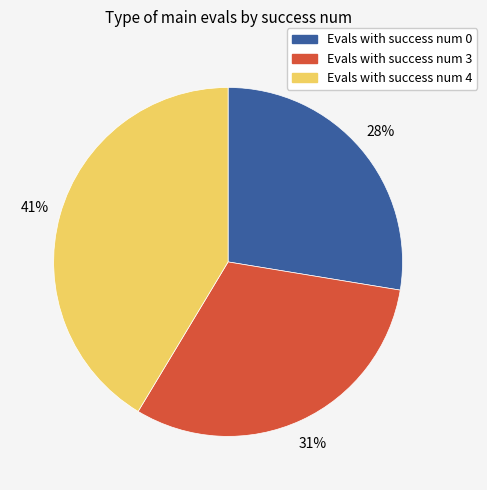

Does any single category account for the majority?

No